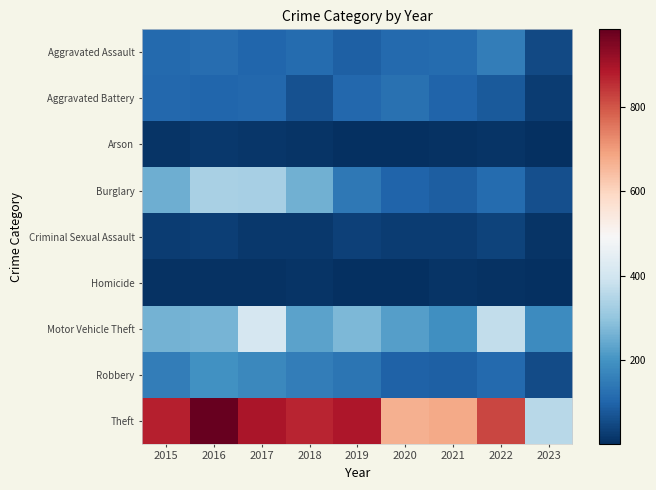

At which category is the sum across all series the highest?

2017